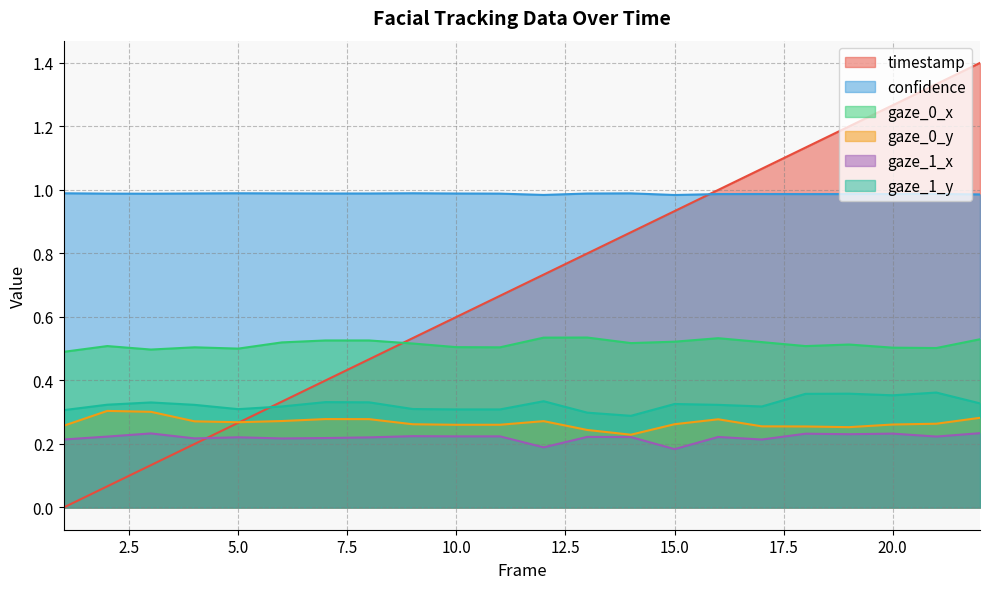

What is the sum of all confidence values?

21.7